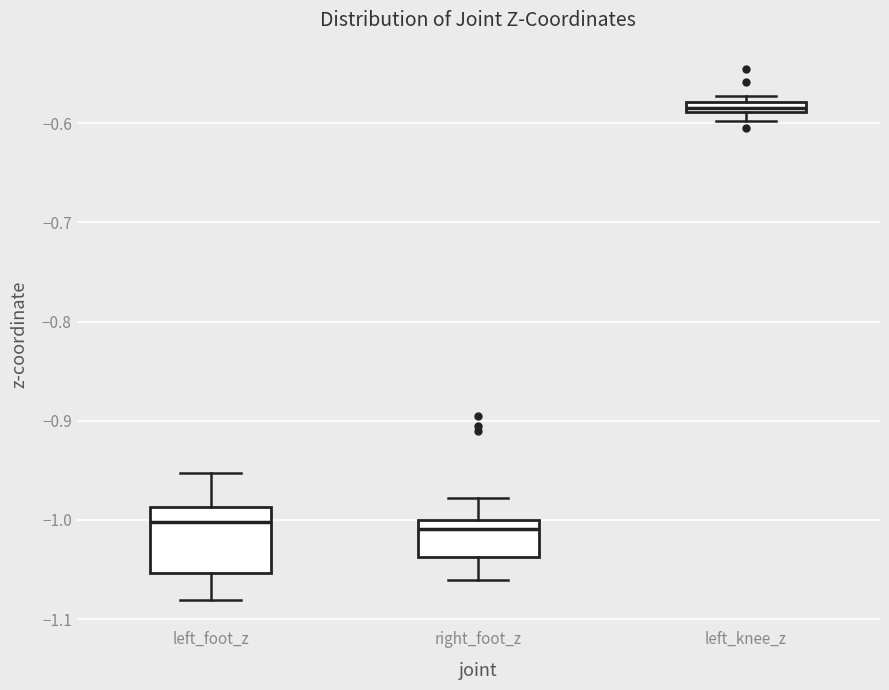

Comparing the boxes themselves (not the whiskers), which one is the tallest?

left_foot_z